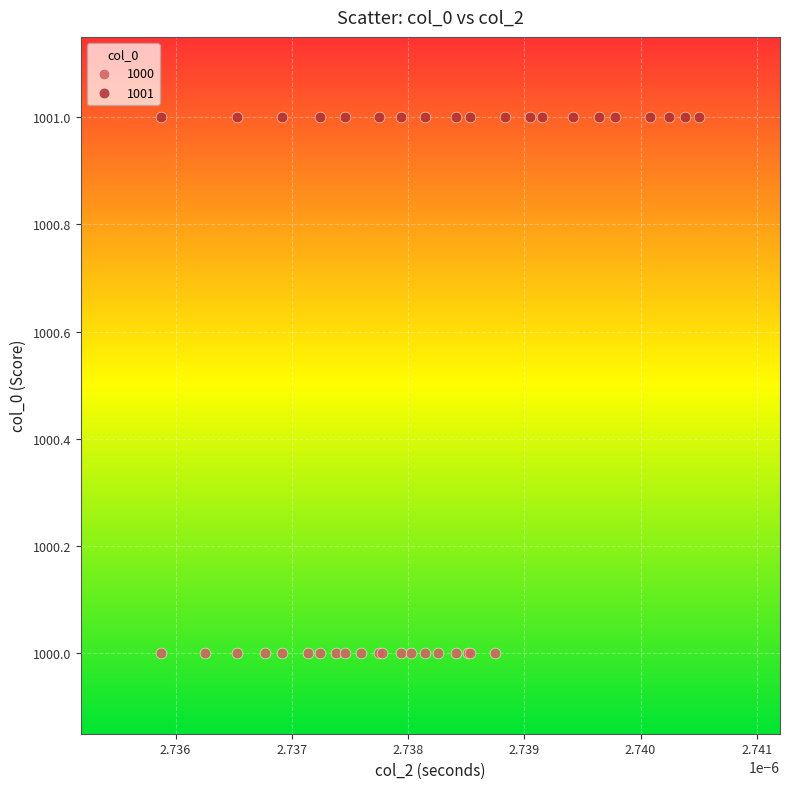

Which series contains the lowest Y value?

1000